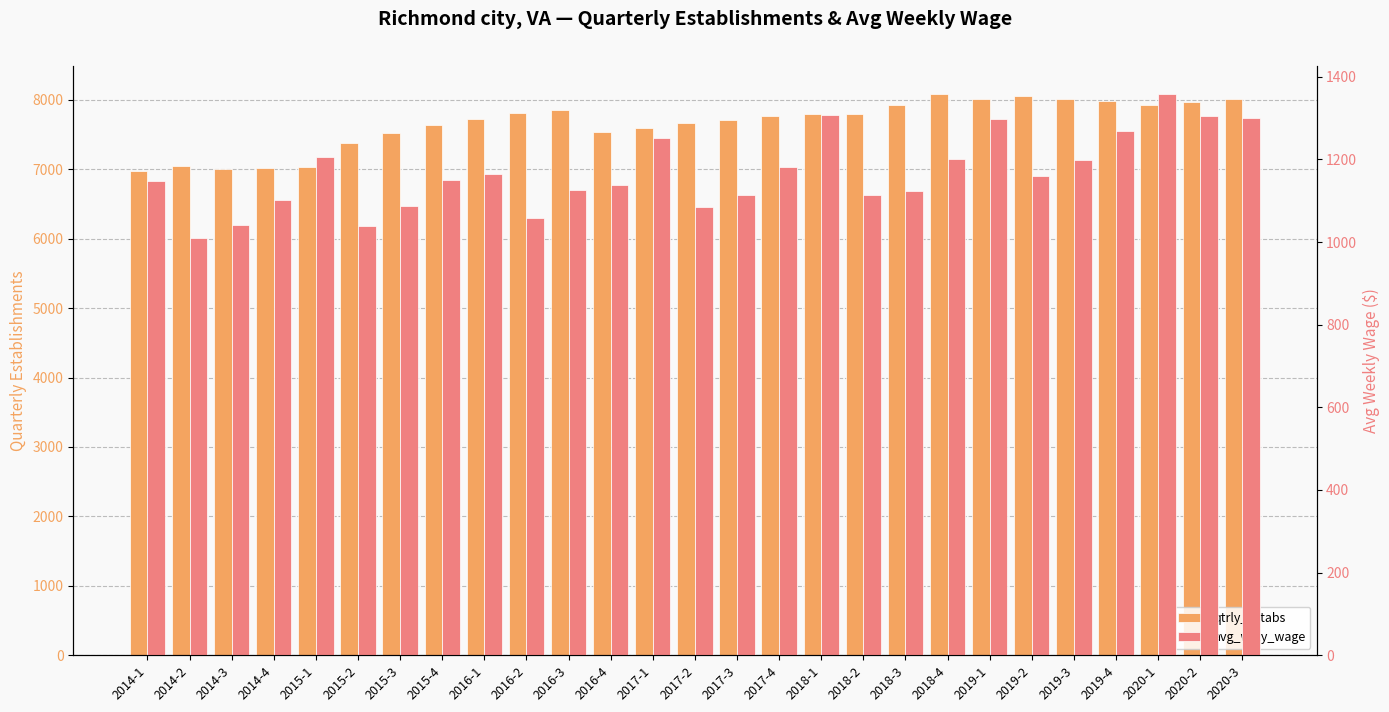

How many groups of bars are there?

27